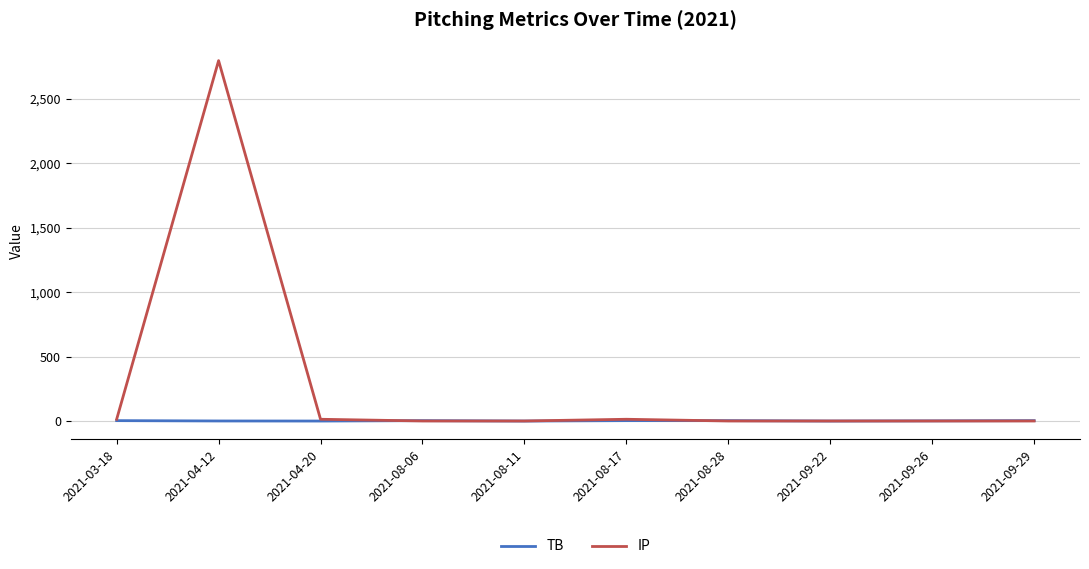

Is it true that TB equals 3.3 at 2021-03-18?

True